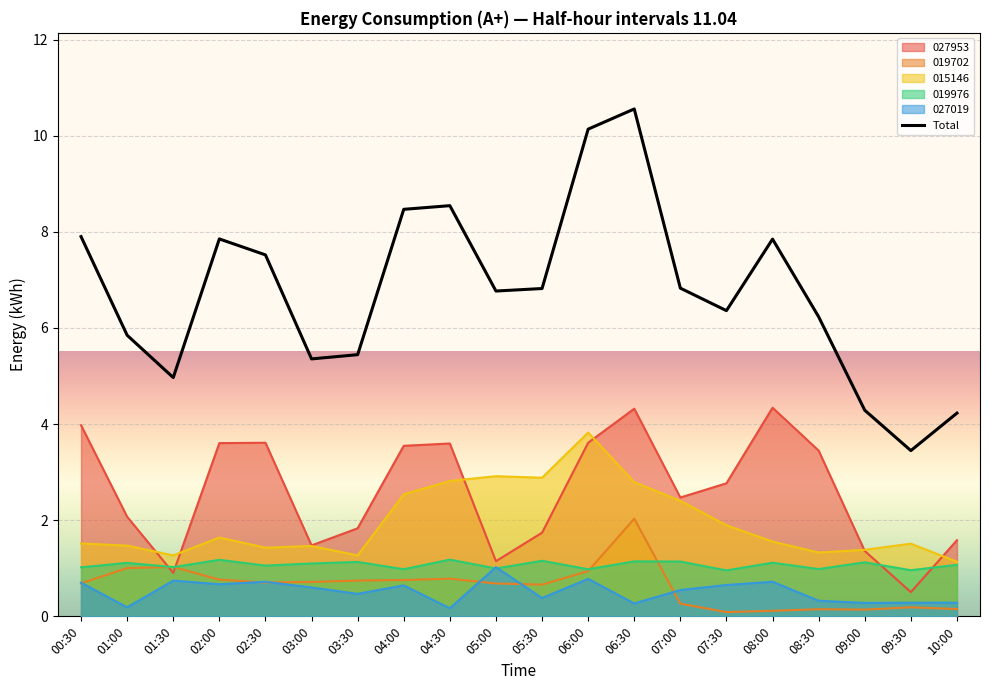

Reading right to left, list all the values displayed in this chart.

10:00=4.2	09:30=3.4	09:00=4.3	08:30=6.2	08:00=7.8	07:30=6.4	07:00=6.8	06:30=10.6	06:00=10.1	05:30=6.8	05:00=6.8	04:30=8.5	04:00=8.5	03:30=5.4	03:00=5.4	02:30=7.5	02:00=7.9	01:30=5.0	01:00=5.8	00:30=7.9